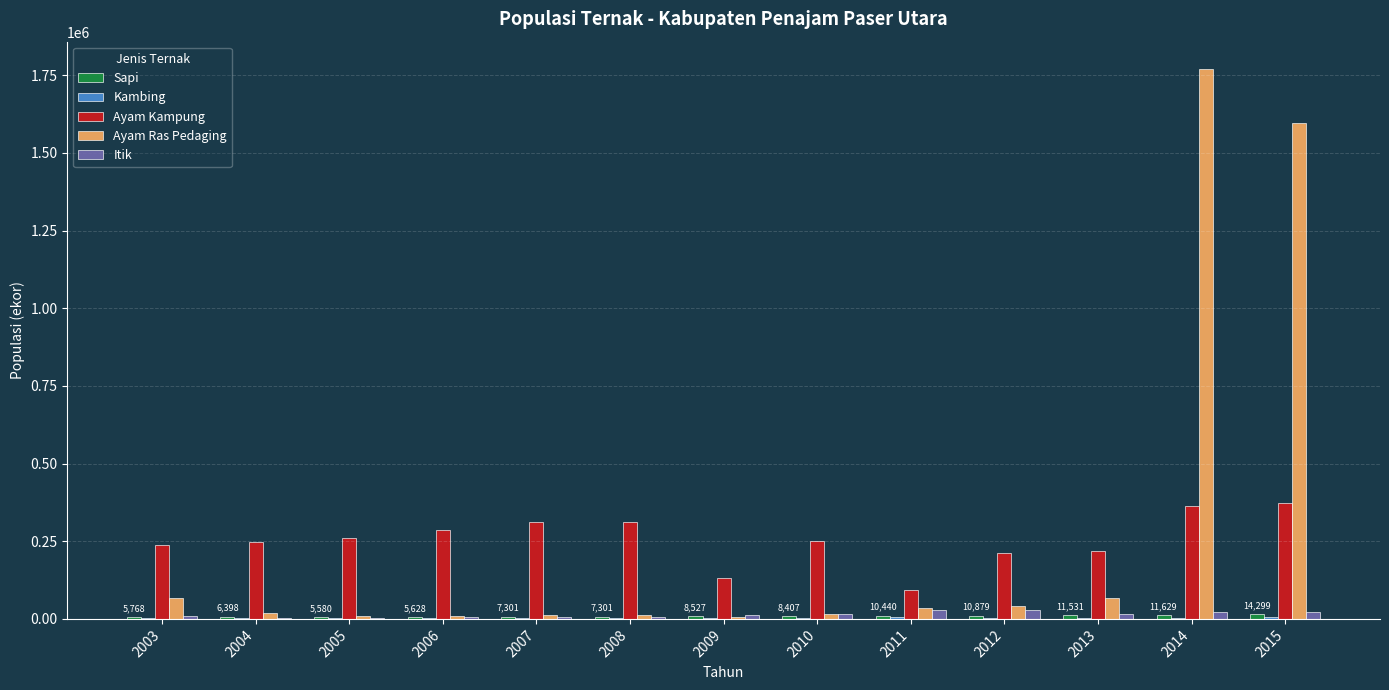

What is the greatest value displayed?

1769788